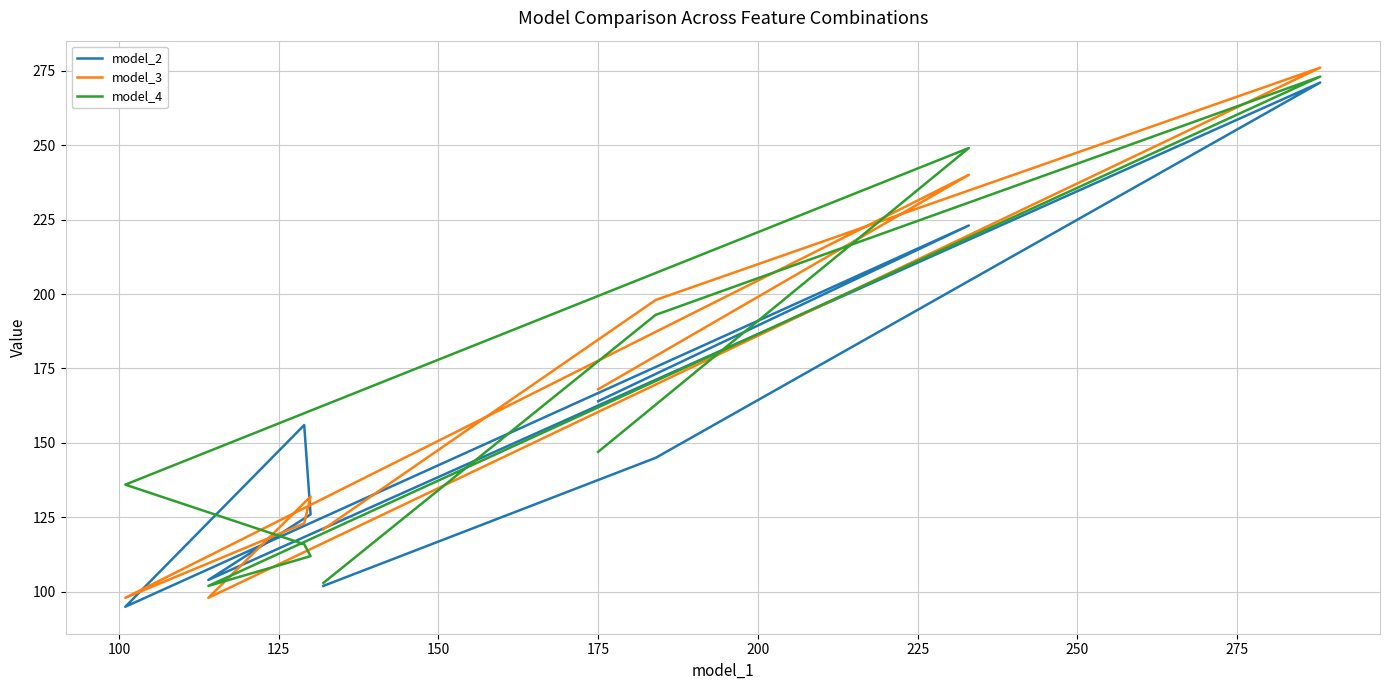

What is the difference between the maximum and second lowest values in the model_4 series?

170